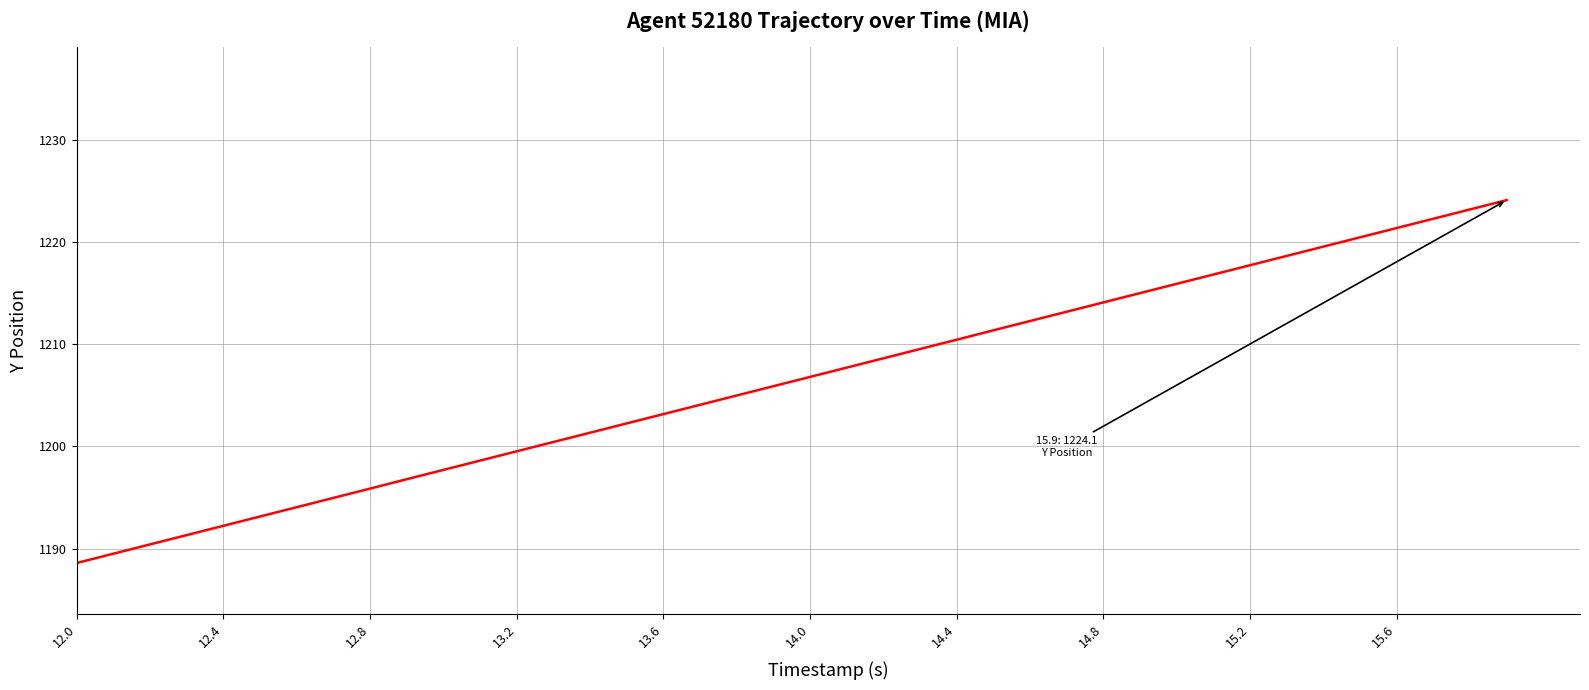

Is this an area chart (filled region under the line)?

No